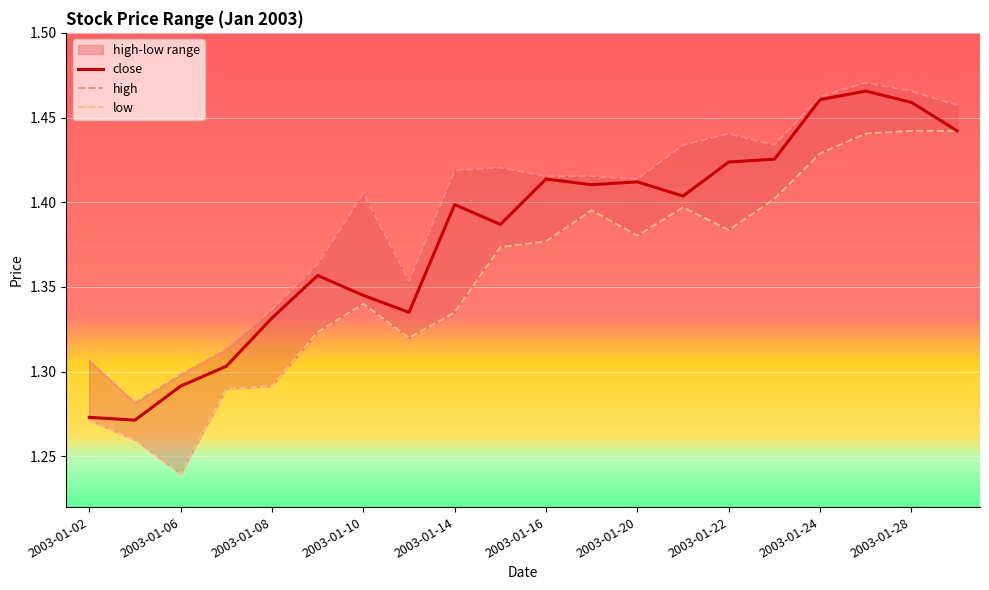

What is the difference between the second highest and second lowest values in the high series?

0.2